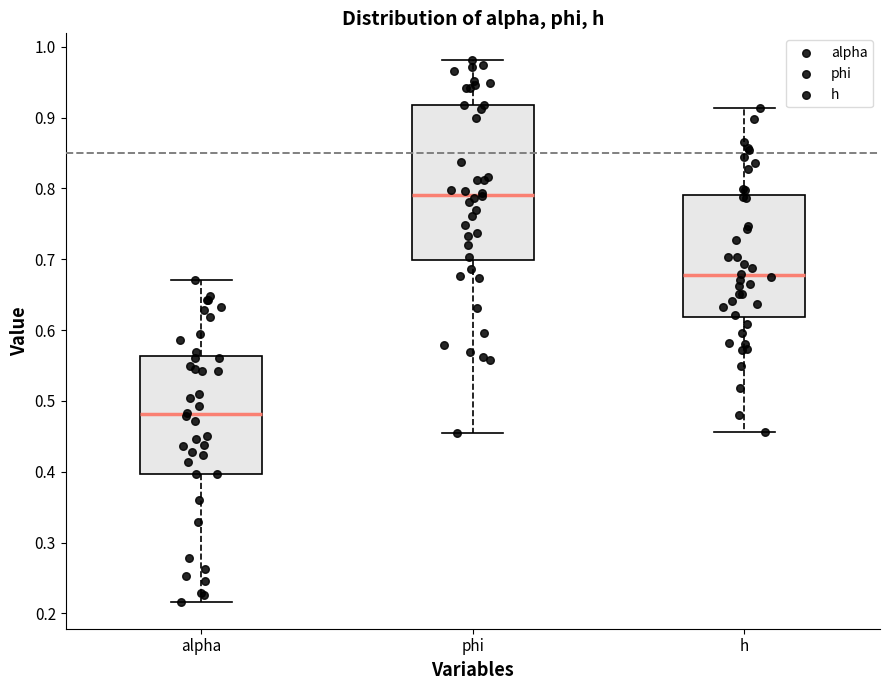

Reading left to right, read every box against the y-axis: the position of its median line, the range the box covers, and the ends of its whiskers. The values are not printed on the chart, so give them approximately, as read against the axis.

alpha: median 0.48, box 0.40 to 0.56, whiskers 0.22 to 0.67
phi: median 0.79, box 0.70 to 0.92, whiskers 0.46 to 0.98
h: median 0.68, box 0.62 to 0.79, whiskers 0.46 to 0.91